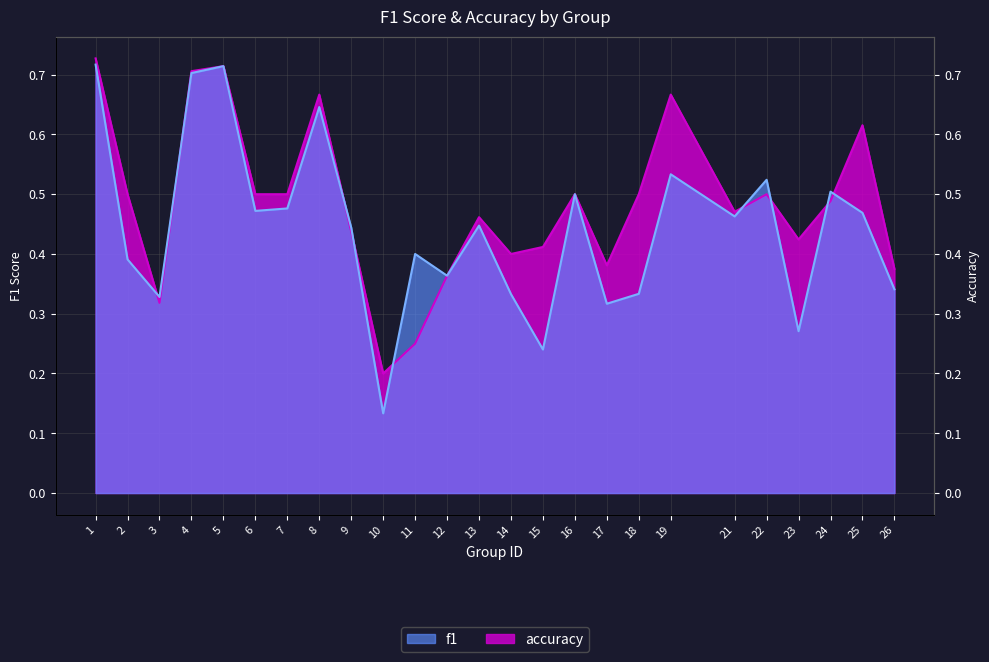

What is the greatest value displayed?

0.7